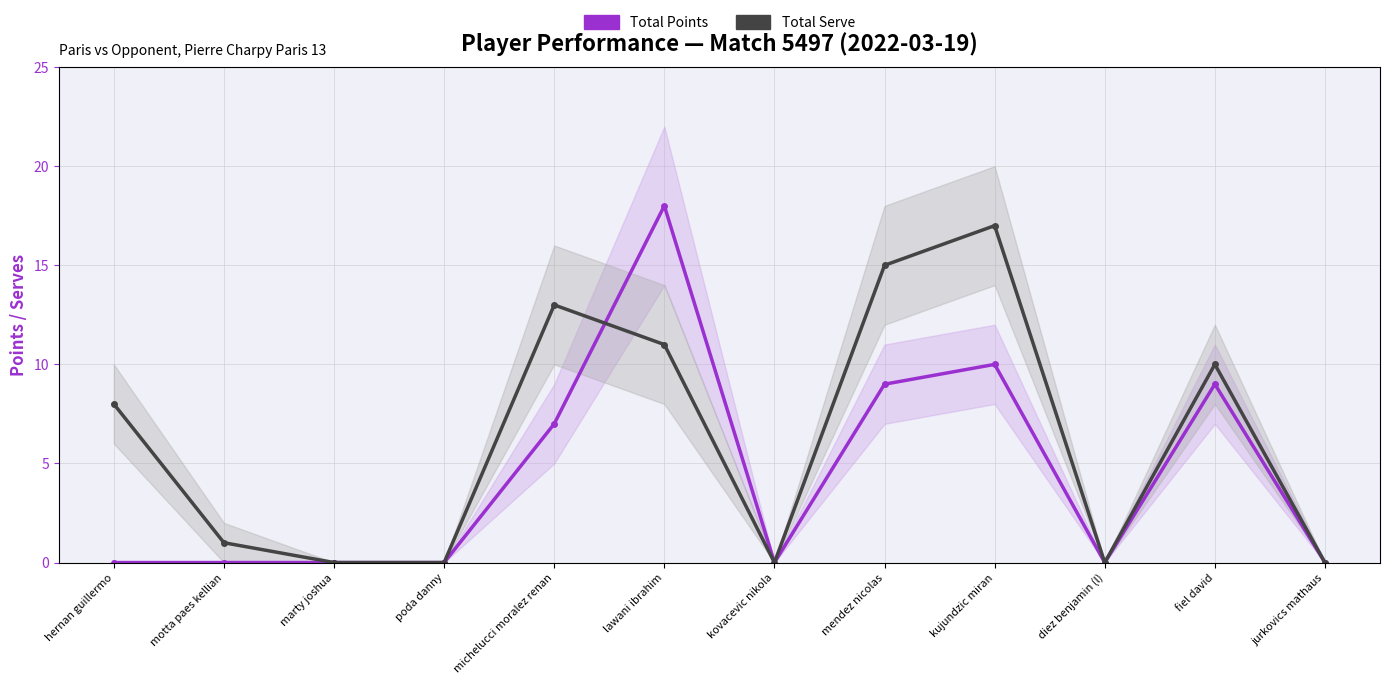

Where do Total Serve and Total Points first cross each other?

michelucci moralez renan and lawani ibrahim